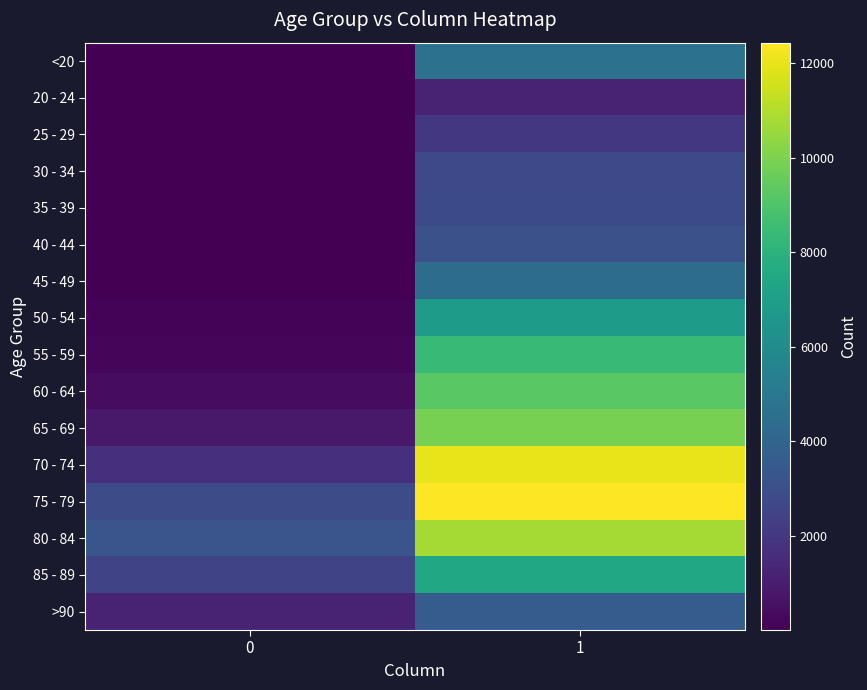

Between 0 and 1, which is larger?

1